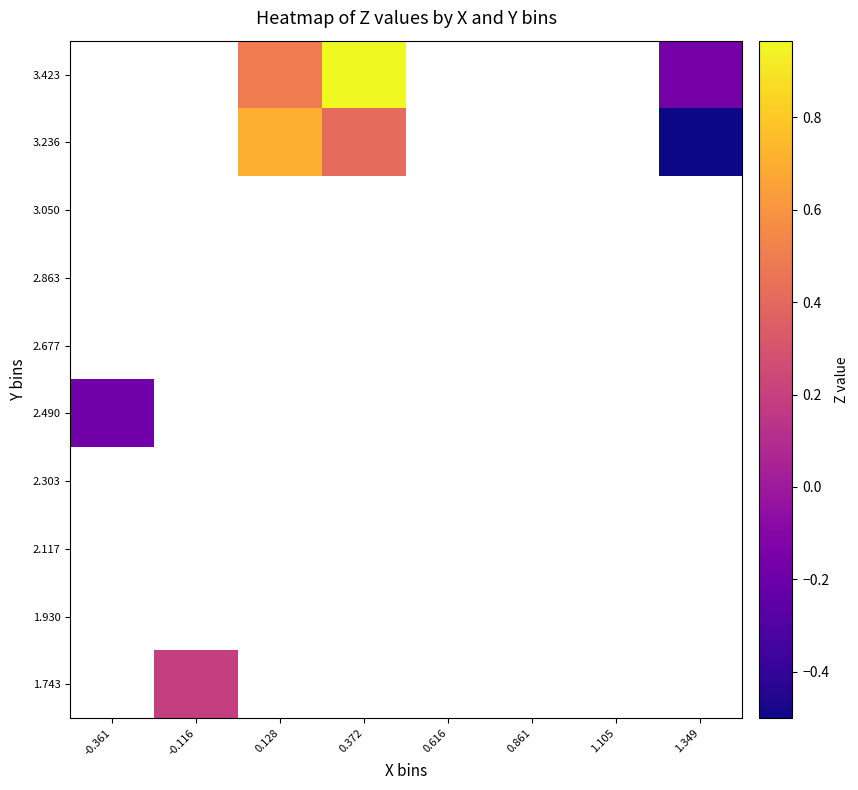

What is the smallest value displayed?

-0.5